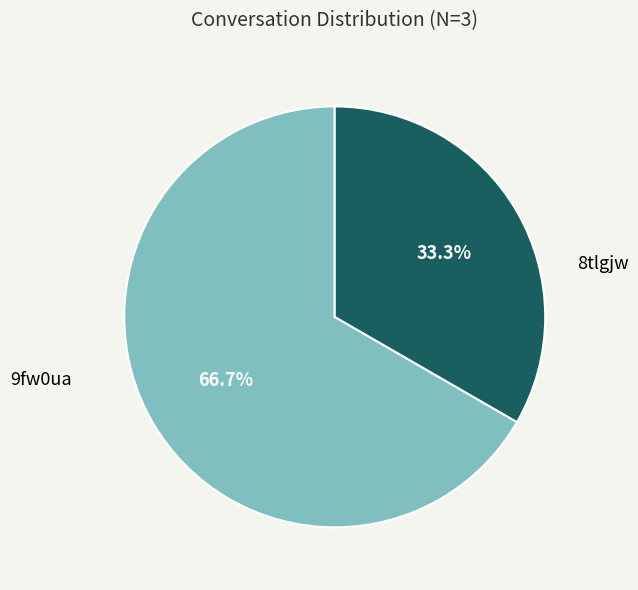

Is it true that 9fw0ua is 28% of the pie?

False